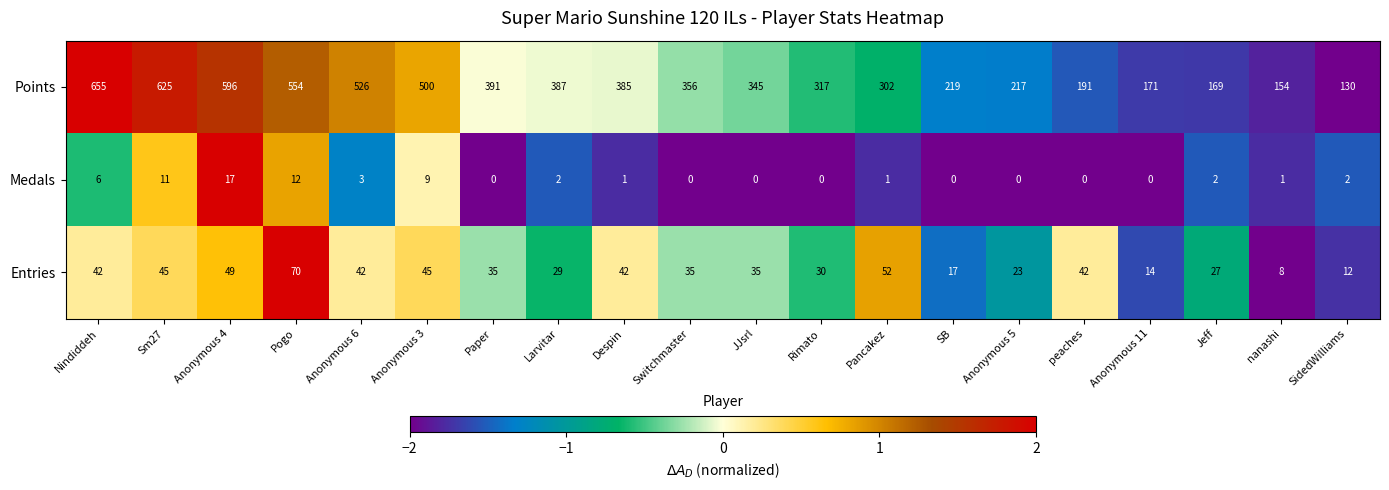

Between Jeff and nanashi, which series saw the biggest shift?

Entries